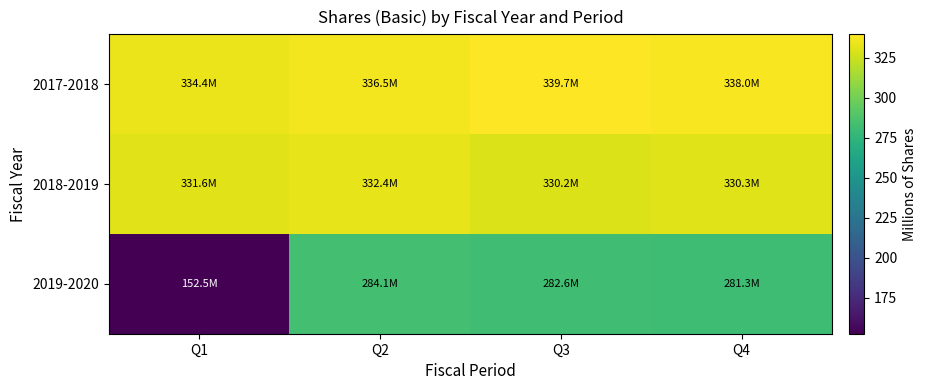

Reading right to left, what are all the values shown in this chart?

2017-2018: Q4=338.0	Q3=339.7	Q2=336.5	Q1=334.4
2018-2019: Q4=330.3	Q3=330.2	Q2=332.4	Q1=331.6
2019-2020: Q4=281.3	Q3=282.6	Q2=284.1	Q1=152.5